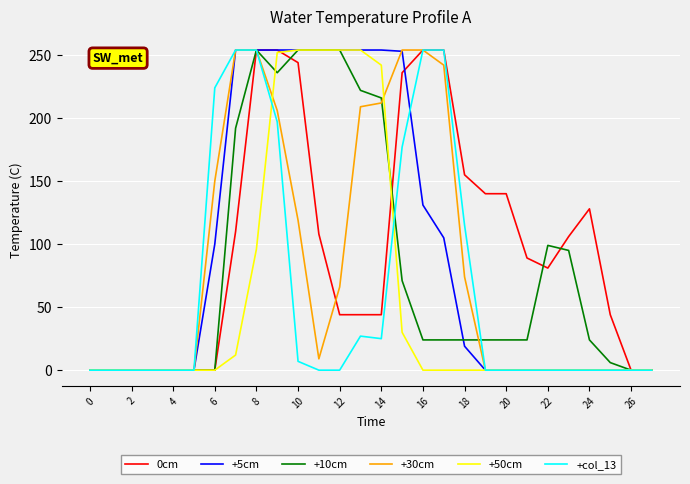

True or false: +10cm has a value of 11 at 16.

False